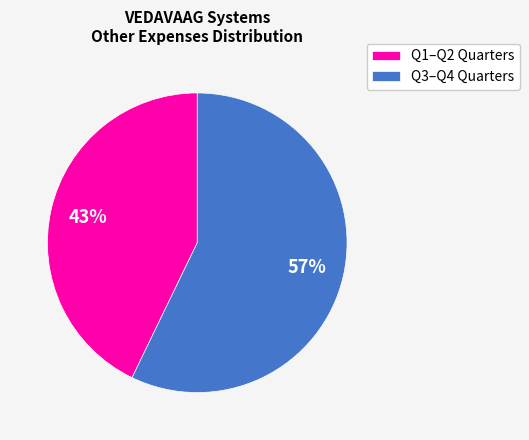

Which slice is the smallest?

Q1–Q2 Quarters